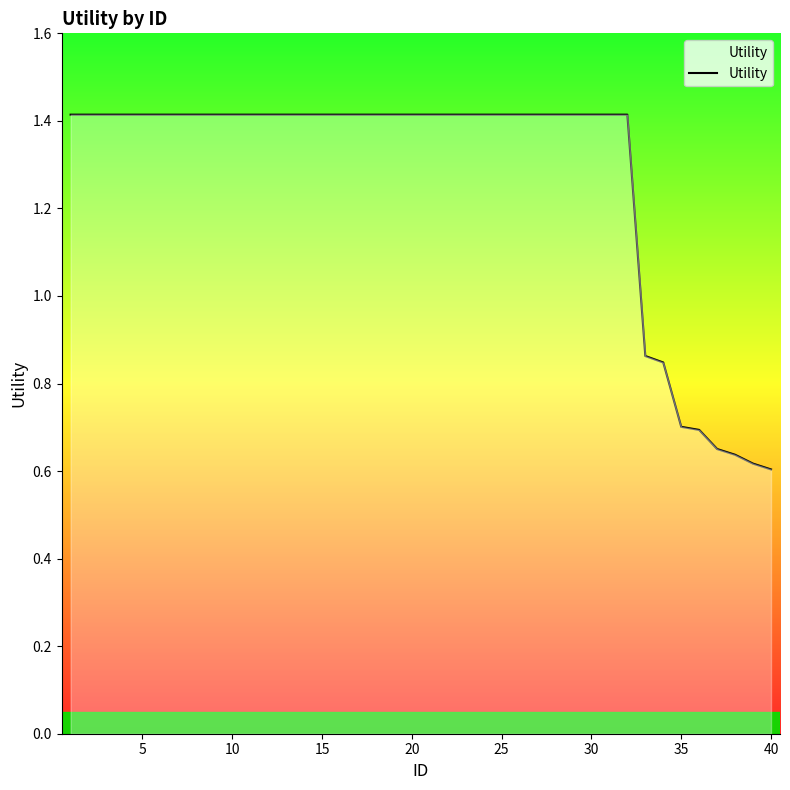

What is the greatest value displayed?

1.4